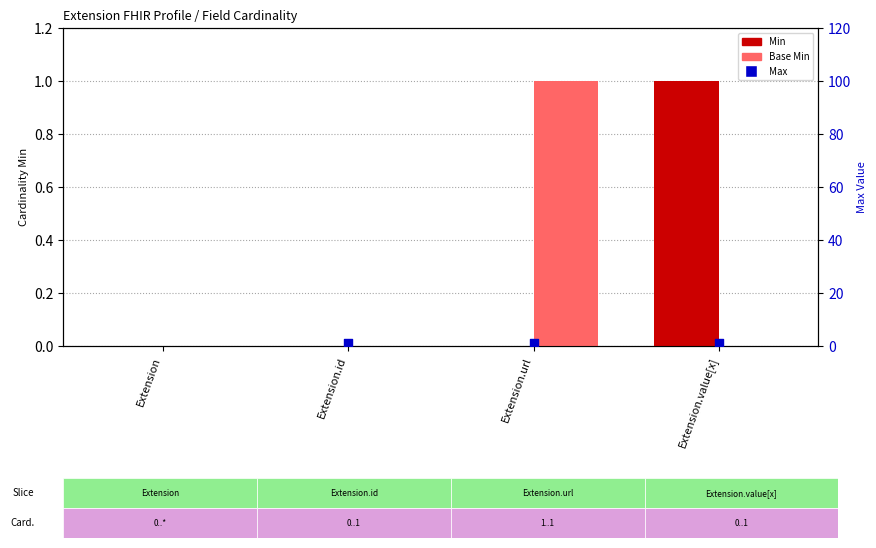

Is the value of Max at Extension.url greater than the value of Min at Extension?

Yes